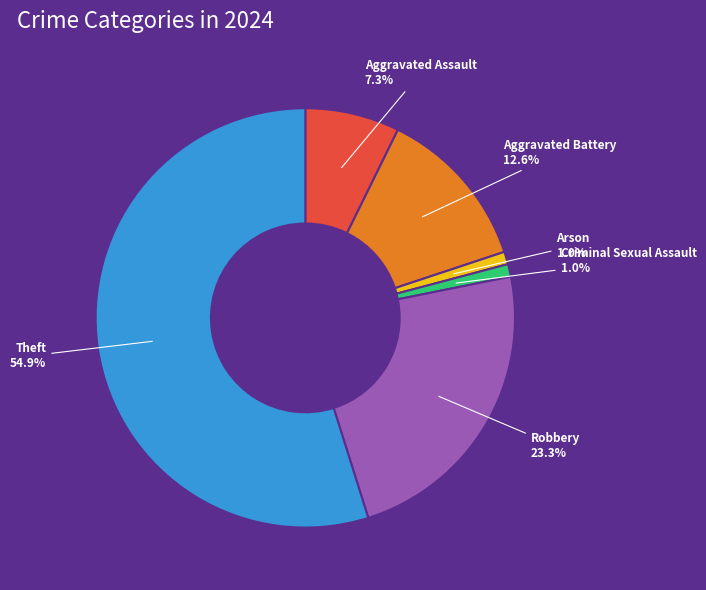

Combined, do Aggravated Battery and Arson account for over 50%?

No